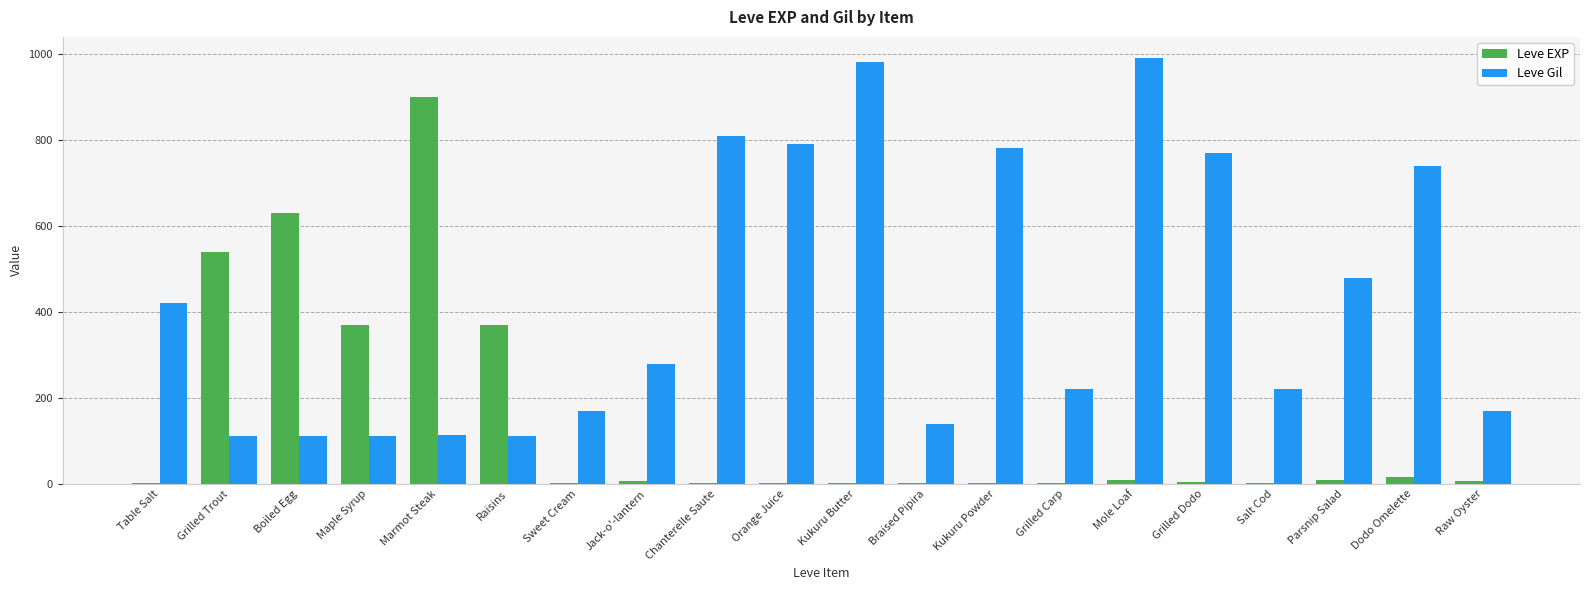

What is the sum of all Leve Gil values?

8521